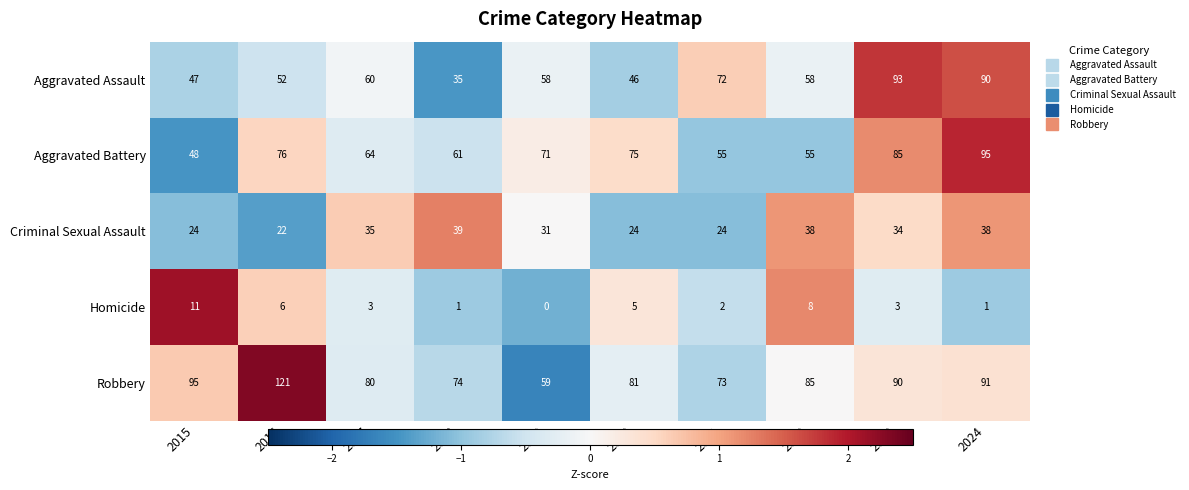

The Aggravated Assault series shows 97 at 2021. True or false?

False